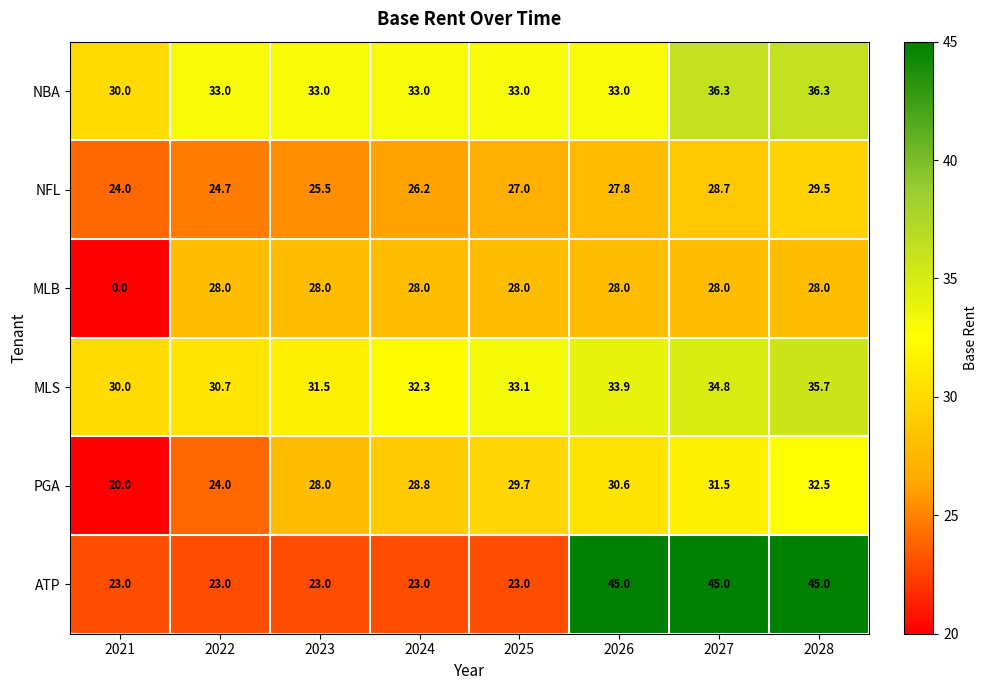

At 2022, list the series in order from smallest to largest.

ATP, PGA, NFL, MLB, MLS, NBA